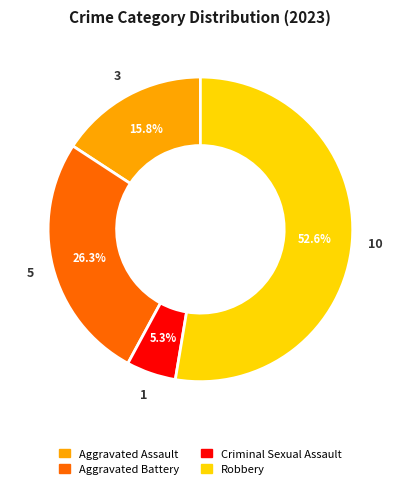

Between Aggravated Battery and Criminal Sexual Assault, which is larger?

Aggravated Battery